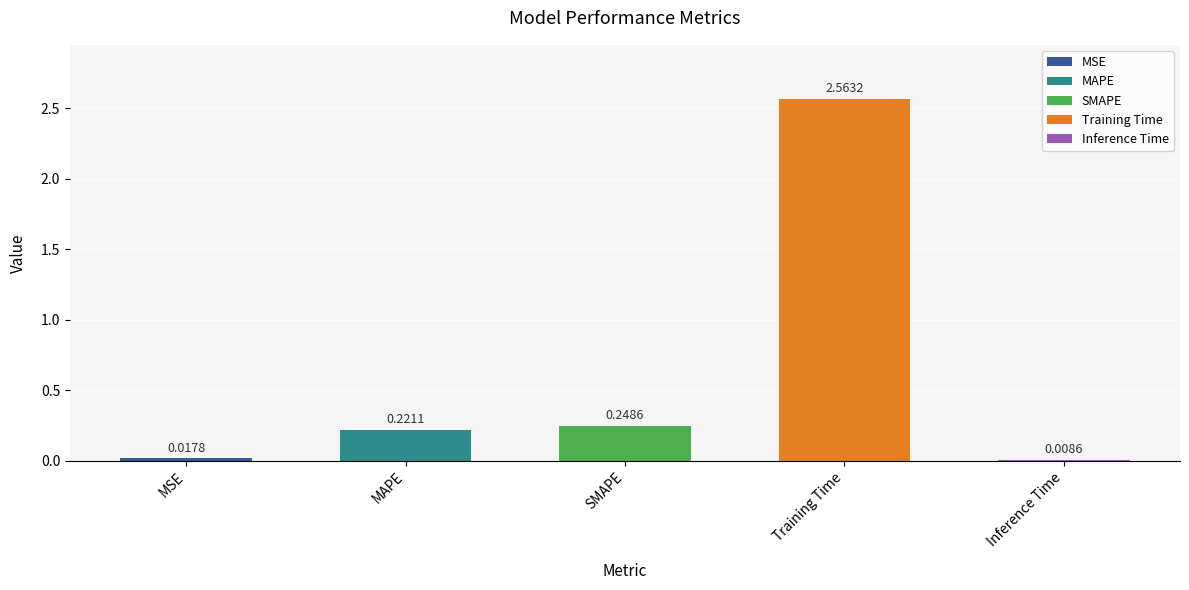

At which label is the value closest to 1?

SMAPE